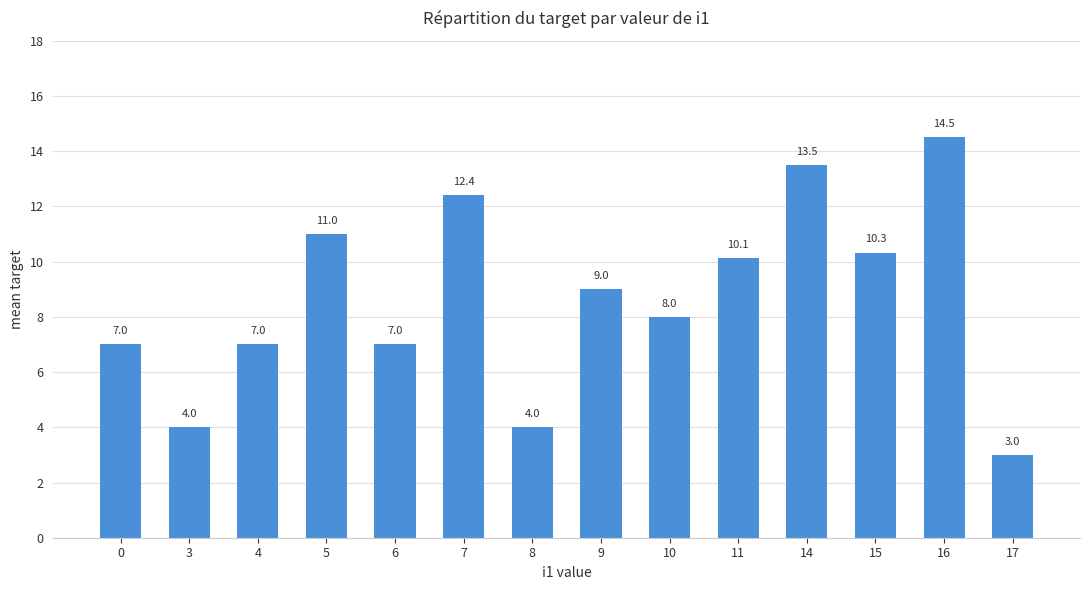

Reading right to left, list all the values displayed in this chart.

17=3.0	16=14.5	15=10.3	14=13.5	11=10.1	10=8.0	9=9.0	8=4.0	7=12.4	6=7.0	5=11.0	4=7.0	3=4.0	0=7.0